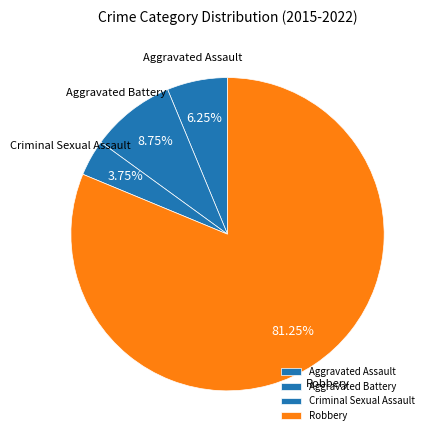

What is the smallest slice in the pie chart?

Criminal Sexual Assault